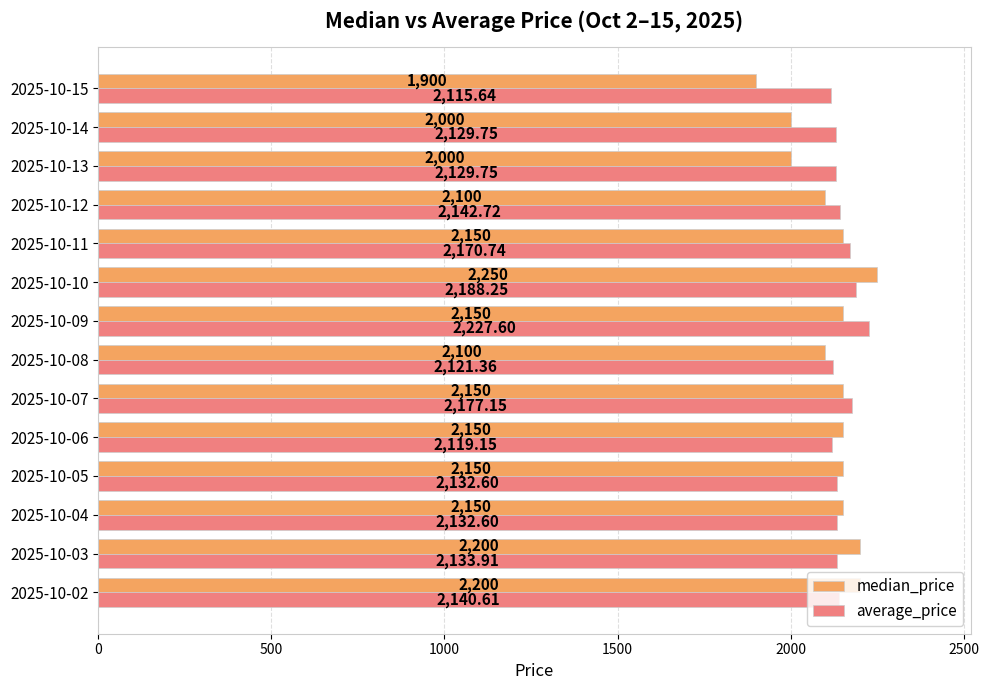

At which category is the sum across all series the highest?

2025-10-10